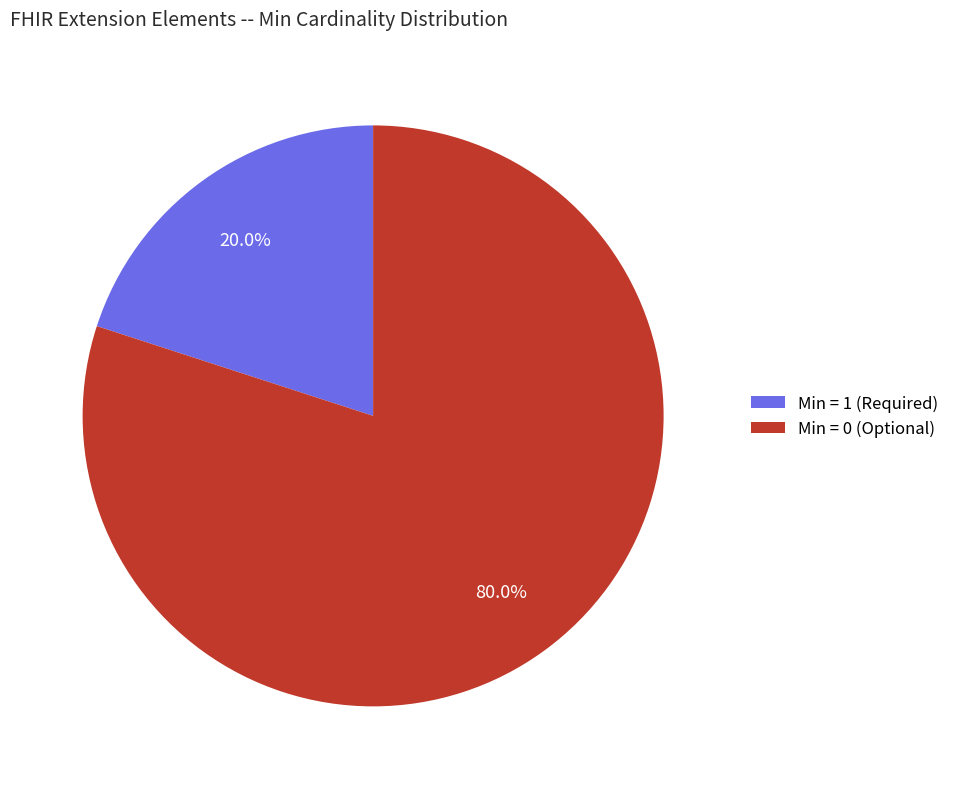

What is the largest slice in the pie chart?

Min = 0 (Optional)